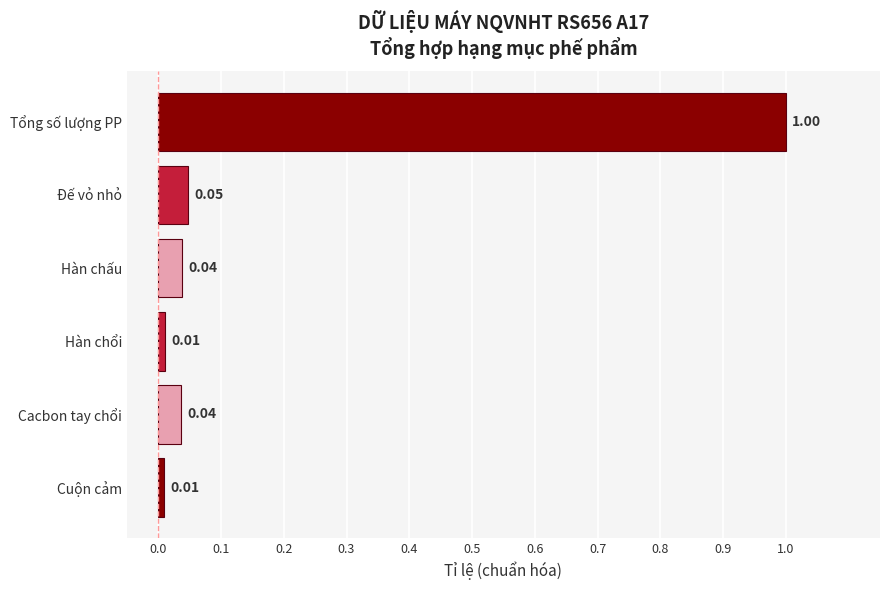

Which category has the highest value across all series?

Tổng số lượng PP